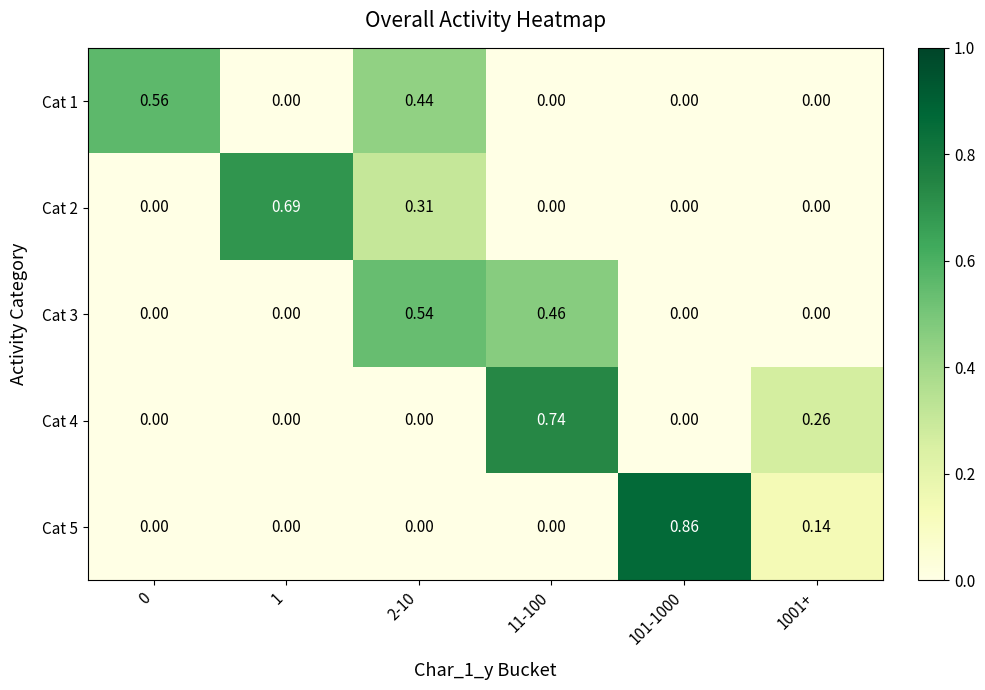

Which series has the widest spread of values?

Cat 5